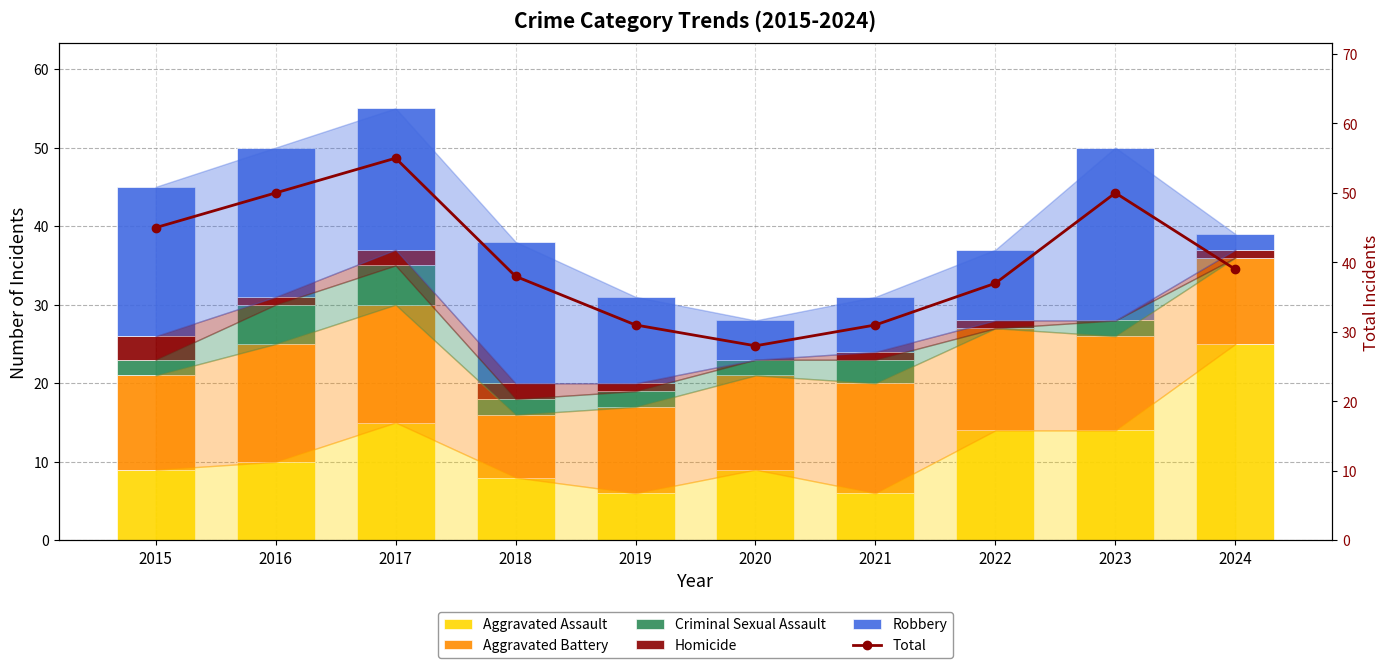

List the series in order of their peak value, highest first.

Total, Aggravated Assault, Robbery, Aggravated Battery, Criminal Sexual Assault, Homicide